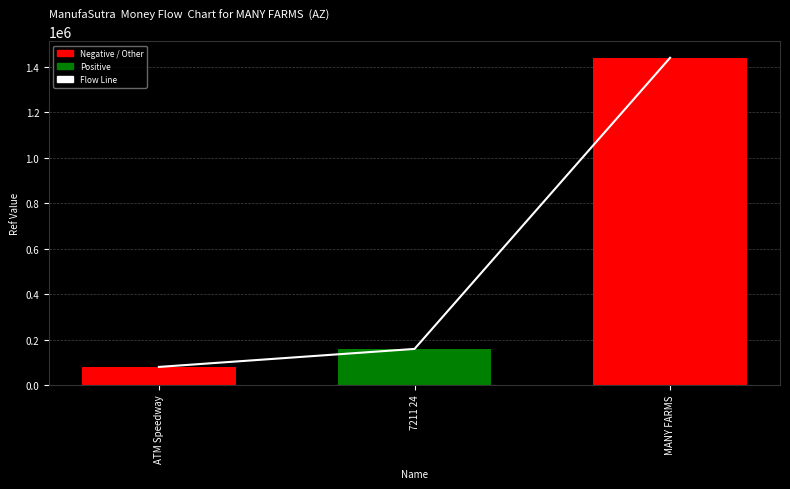

How many series are shown in this chart?

2